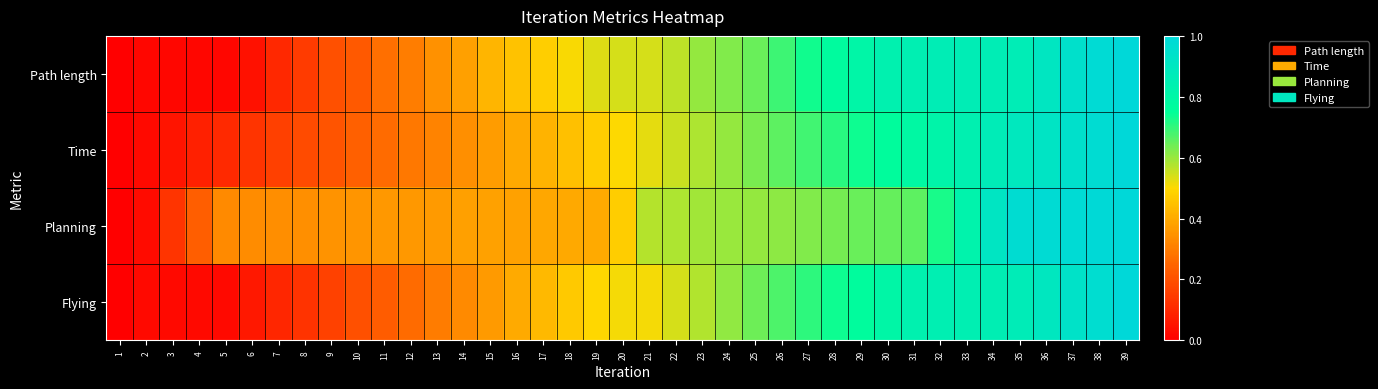

Reading left to right, what are all the values shown in this chart?

Path length: 1=0.0	2=0.0	3=0.0	4=0.0	5=0.0	6=0.0	7=0.1	8=0.1	9=0.2	10=0.2	11=0.3	12=0.3	13=0.3	14=0.4	15=0.4	16=0.5	17=0.5	18=0.5	19=0.5	20=0.5	21=0.5	22=0.6	23=0.6	24=0.6	25=0.6	26=0.7	27=0.7	28=0.8	29=0.8	30=0.8	31=0.8	32=0.9	33=0.9	34=0.9	35=0.9	36=0.9	37=0.9	38=1.0	39=1.0
Time: 1=0.0	2=0.0	3=0.1	4=0.1	5=0.1	6=0.1	7=0.2	8=0.2	9=0.2	10=0.2	11=0.3	12=0.3	13=0.3	14=0.3	15=0.4	16=0.4	17=0.4	18=0.4	19=0.5	20=0.5	21=0.5	22=0.6	23=0.6	24=0.6	25=0.6	26=0.7	27=0.7	28=0.7	29=0.7	30=0.8	31=0.8	32=0.8	33=0.8	34=0.9	35=0.9	36=0.9	37=0.9	38=1.0	39=1.0
Planning: 1=0.0	2=0.0	3=0.1	4=0.2	5=0.3	6=0.3	7=0.3	8=0.3	9=0.4	10=0.4	11=0.4	12=0.4	13=0.4	14=0.4	15=0.4	16=0.4	17=0.4	18=0.4	19=0.4	20=0.5	21=0.6	22=0.6	23=0.6	24=0.6	25=0.6	26=0.6	27=0.6	28=0.6	29=0.6	30=0.6	31=0.7	32=0.7	33=0.8	34=0.9	35=1.0	36=1.0	37=1.0	38=1.0	39=1.0
Flying: 1=0.0	2=0.0	3=0.0	4=0.0	5=0.0	6=0.1	7=0.1	8=0.1	9=0.2	10=0.2	11=0.2	12=0.3	13=0.3	14=0.3	15=0.4	16=0.4	17=0.4	18=0.5	19=0.5	20=0.5	21=0.5	22=0.5	23=0.6	24=0.6	25=0.6	26=0.7	27=0.7	28=0.7	29=0.8	30=0.8	31=0.8	32=0.8	33=0.8	34=0.9	35=0.9	36=0.9	37=0.9	38=1.0	39=1.0